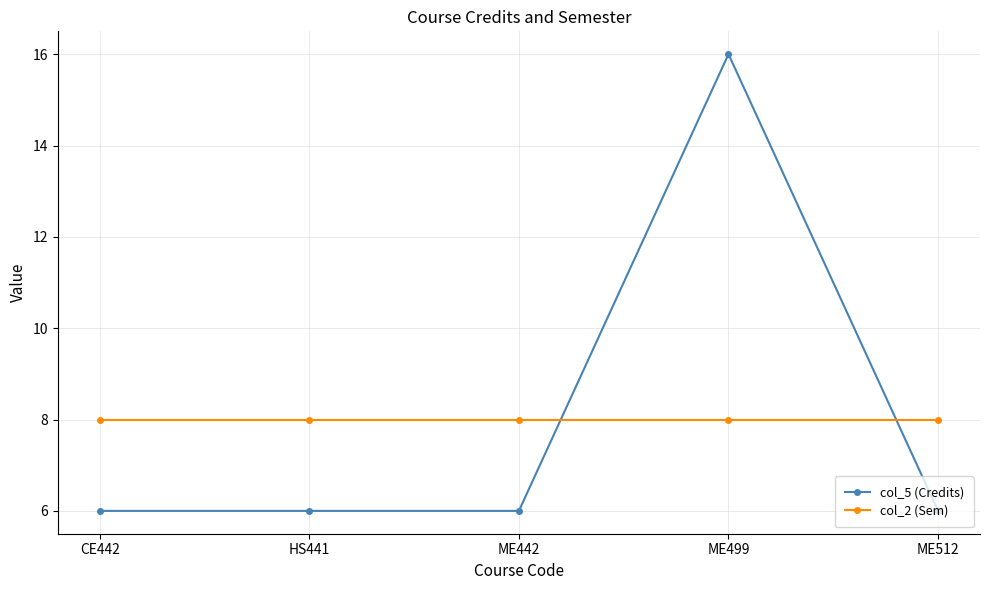

How many intersections are there between col_5 (Credits) and col_2 (Sem)?

2